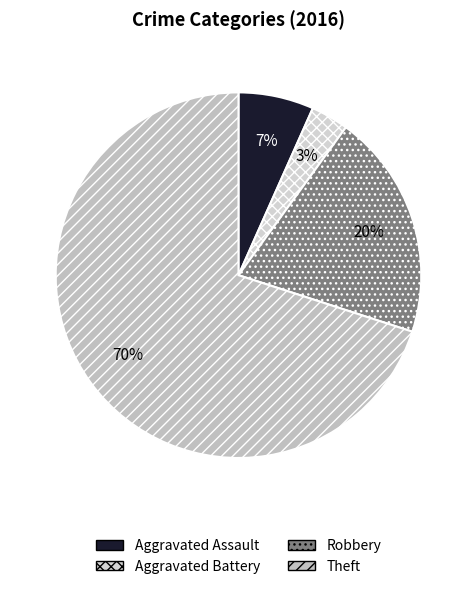

What percentage do Robbery and Theft together represent?

90.0%